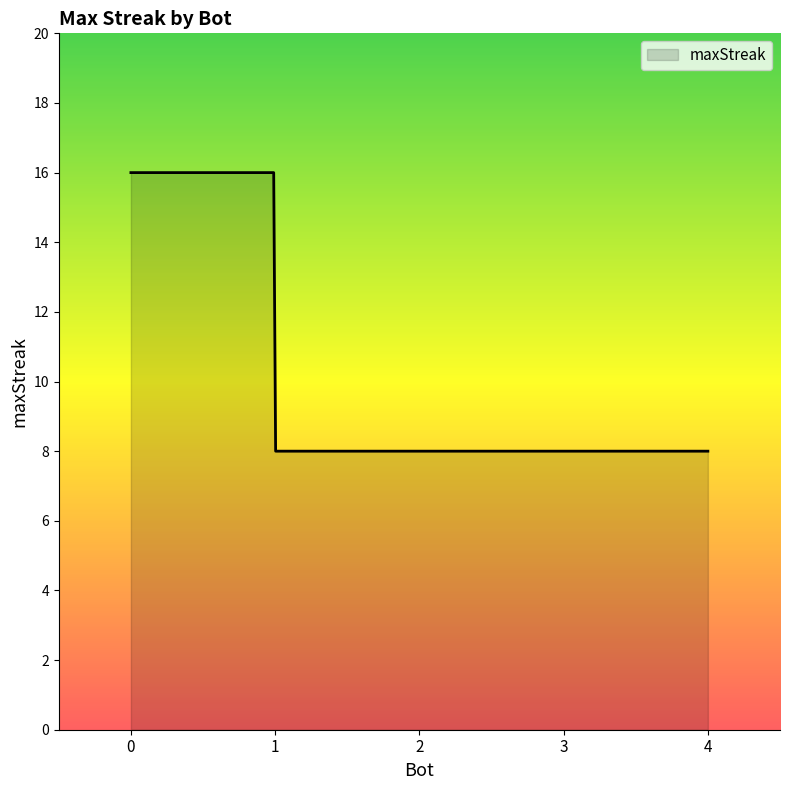

What is the difference between the maximum and minimum values?

8